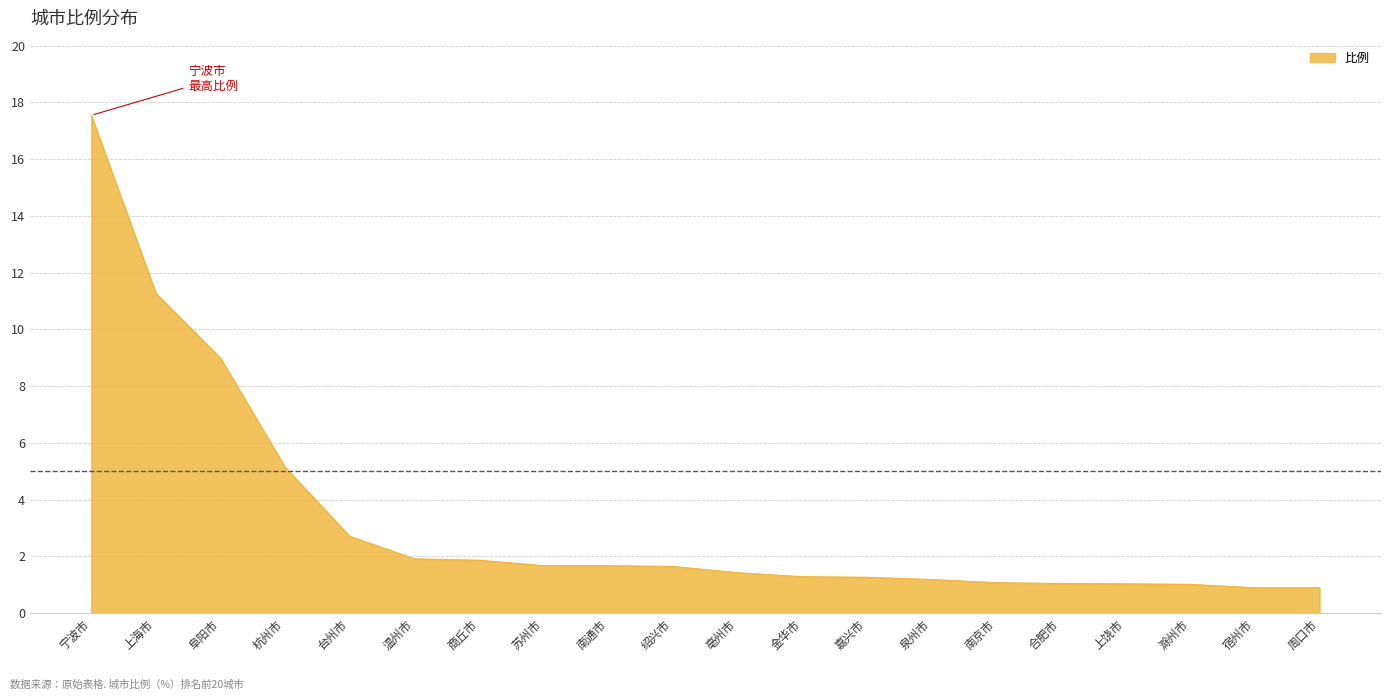

What is the sum of all values?

65.4